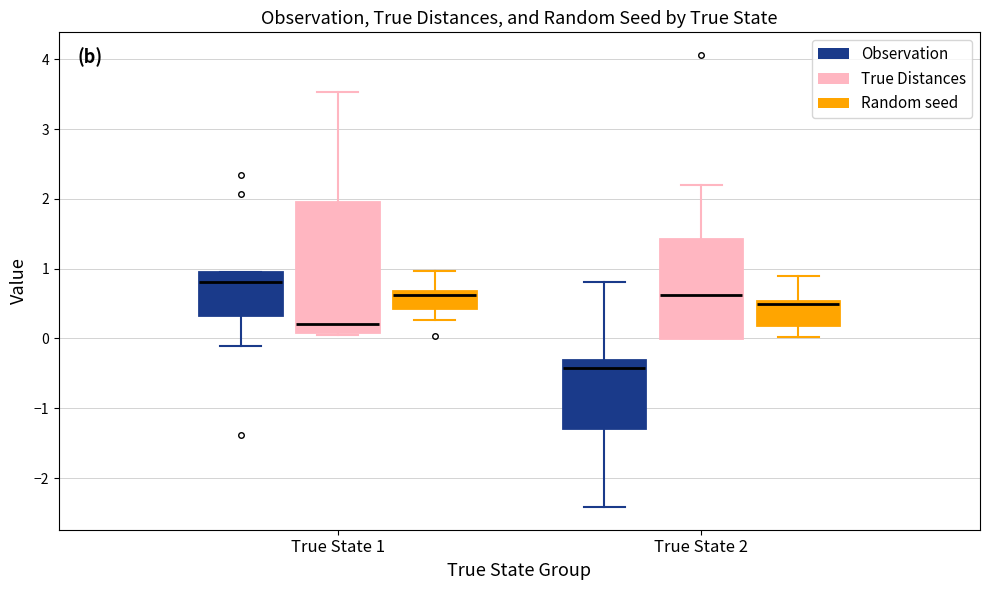

Reading left to right, read every box against the y-axis: the position of its median line, the range the box covers, and the ends of its whiskers. The values are not printed on the chart, so give them approximately, as read against the axis.

True State 1 (Observation): median 0.8, box 0.3 to 1.0, whiskers -0.1 to 1.0
True State 1 (True Distances): median 0.2, box 0.1 to 2.0, whiskers 0.1 (just below the box's lower edge) to 3.5
True State 1 (Random seed): median 0.6, box 0.4 to 0.7, whiskers 0.3 to 1.0
True State 2 (Observation): median -0.4, box -1.3 to -0.3, whiskers -2.4 to 0.8
True State 2 (True Distances): median 0.6, box 0.0 to 1.4, whiskers 0.0 to 2.2
True State 2 (Random seed): median 0.5 (just below the box's upper edge), box 0.2 to 0.5, whiskers 0.0 to 0.9